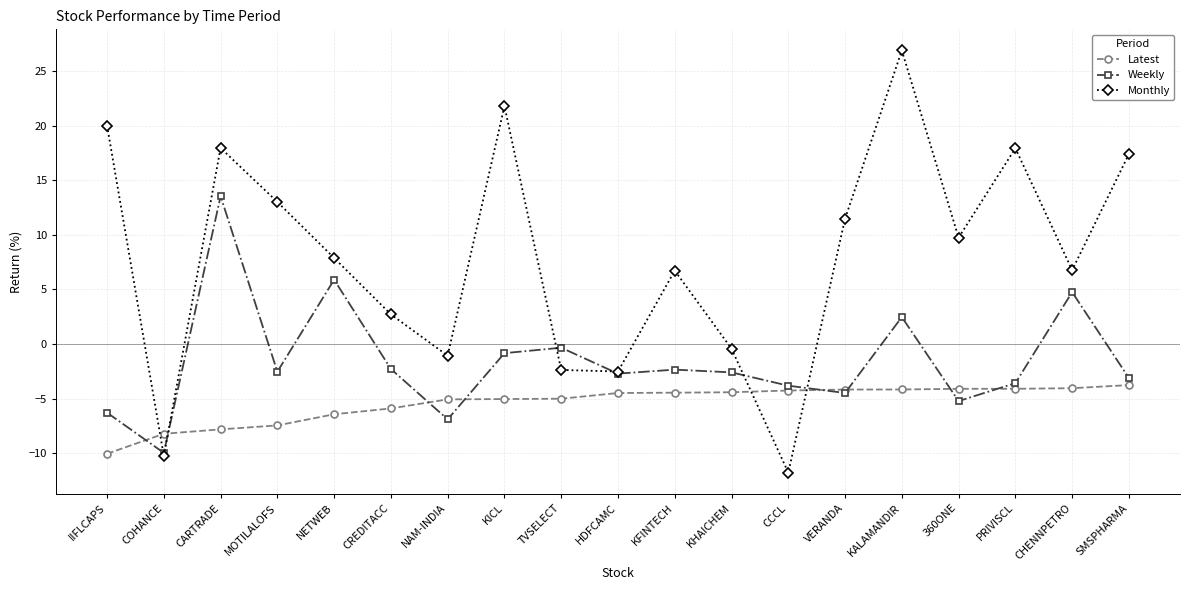

At which category does Weekly reach its first local valley?

COHANCE